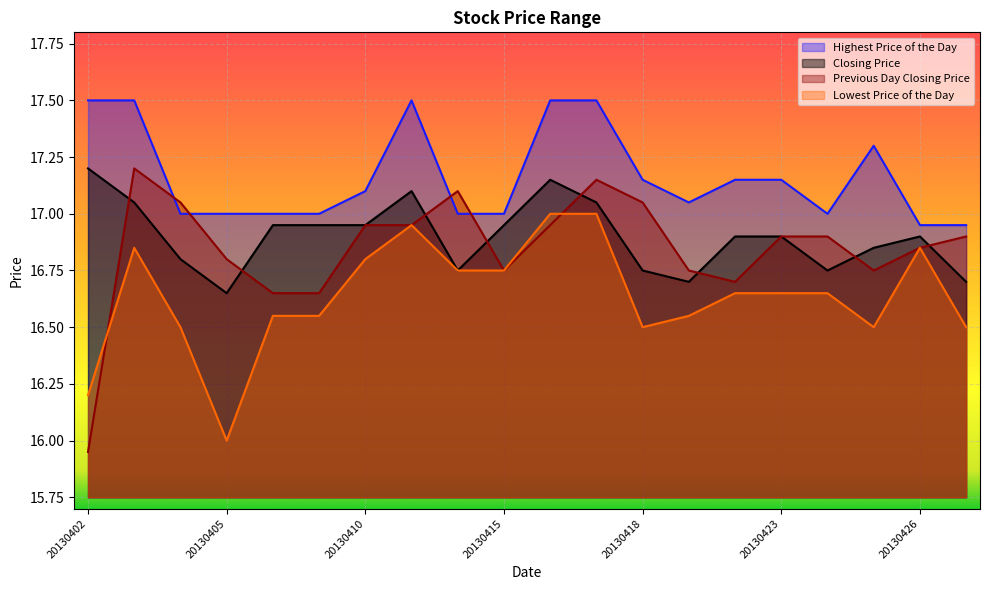

What value does the Closing Price series have at 20130417?

17.1